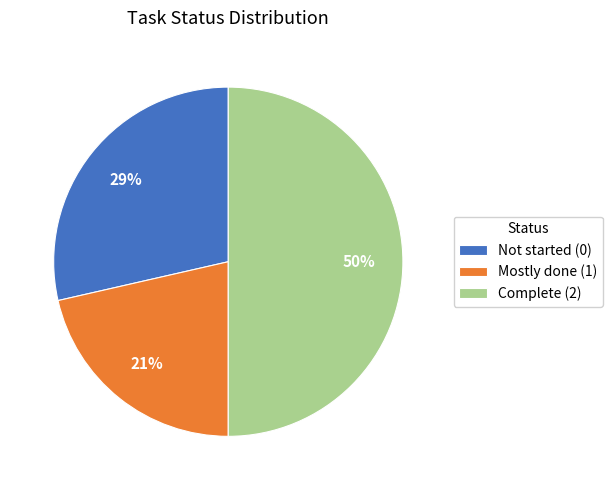

Count the number of slices in the pie.

3